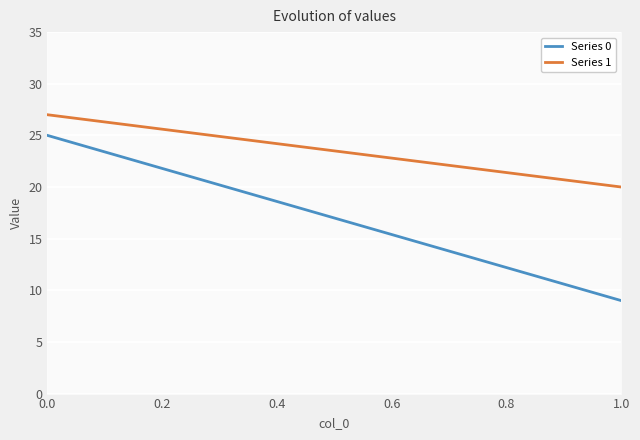

Count the Series 1 values in the range 20 to 27.

2